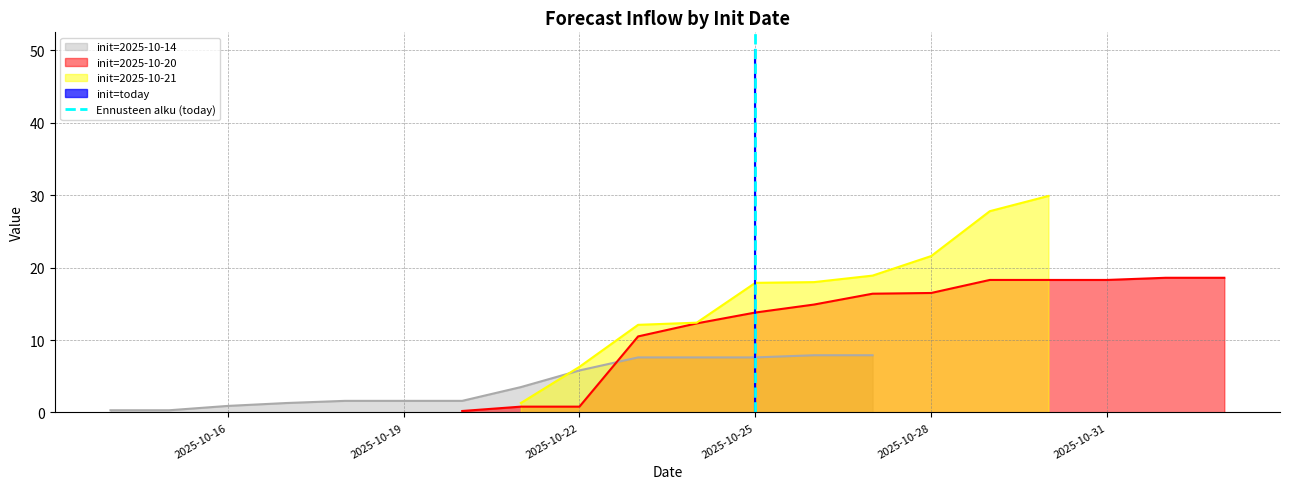

True or false: init=2025-10-14 has a value of 1.6 at 2025-10-25.

False